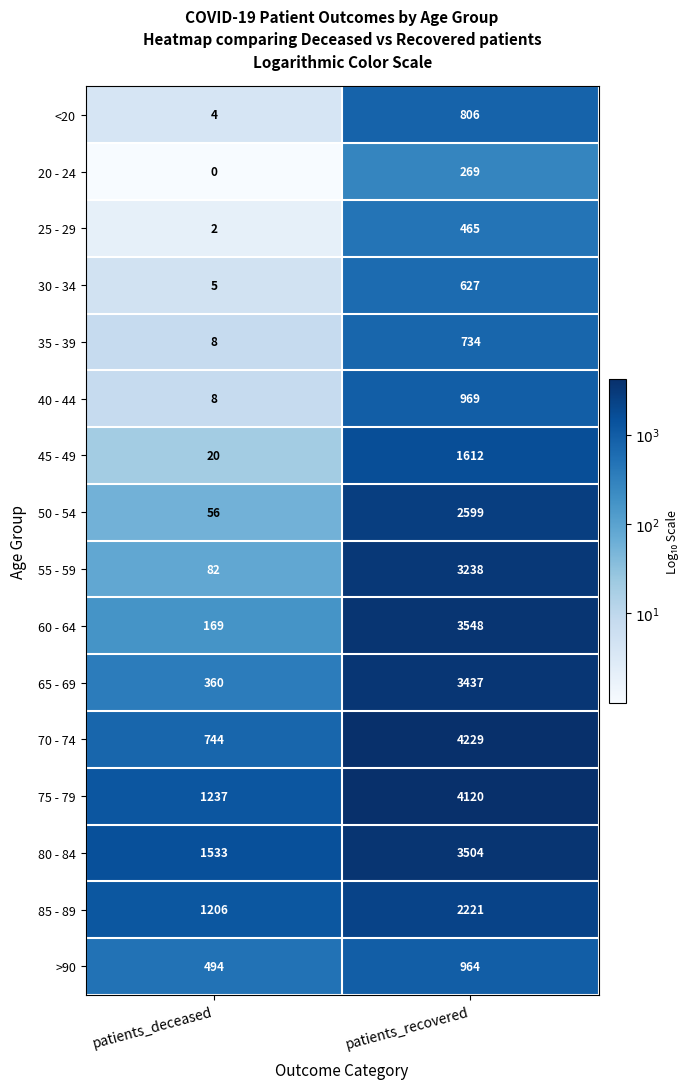

At which label is 45 - 49 closest to 816?

patients_deceased